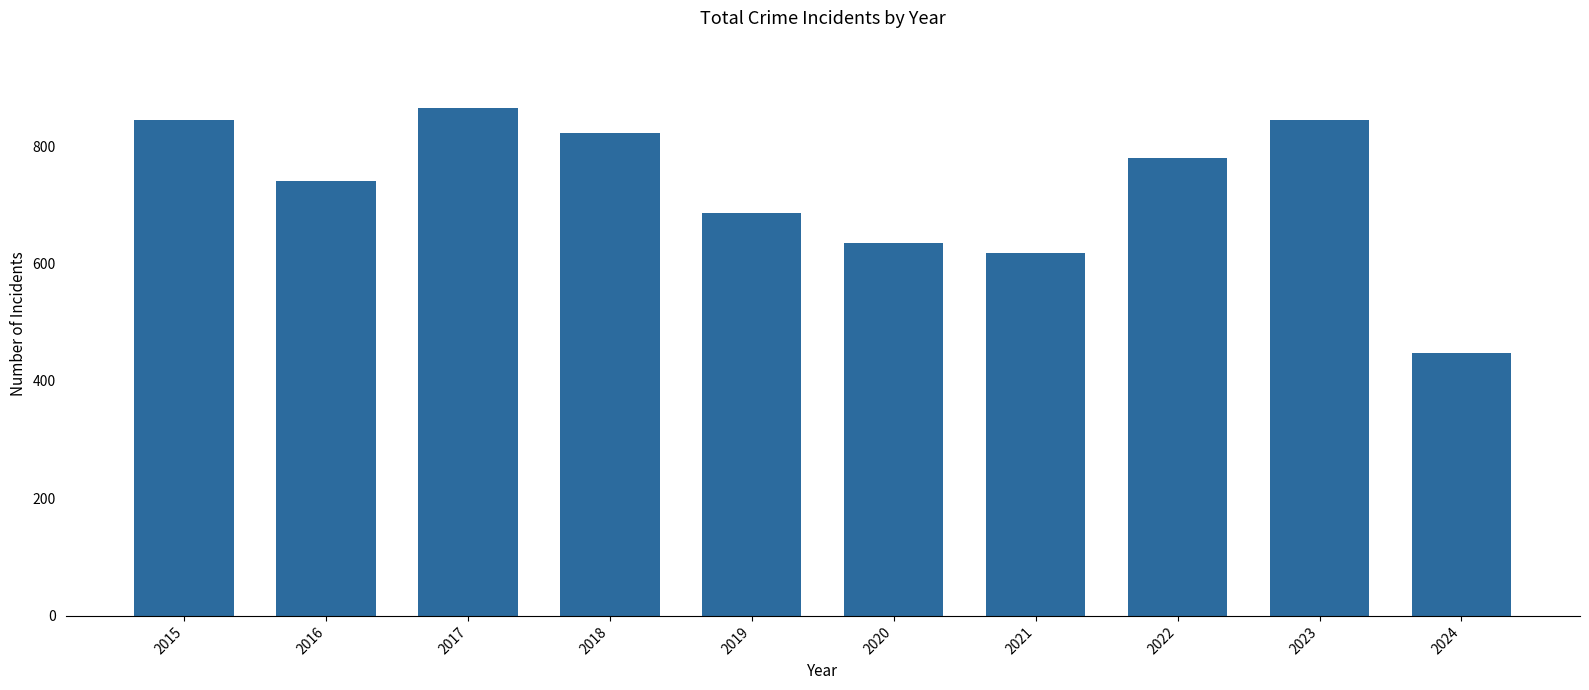

What is the value of the 5th bar from the left?

686